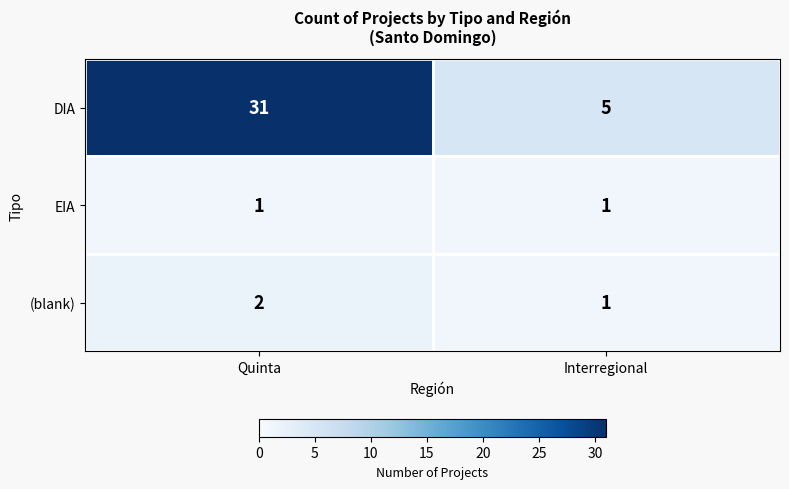

True or false: (blank) has a value of 1 at Interregional.

True